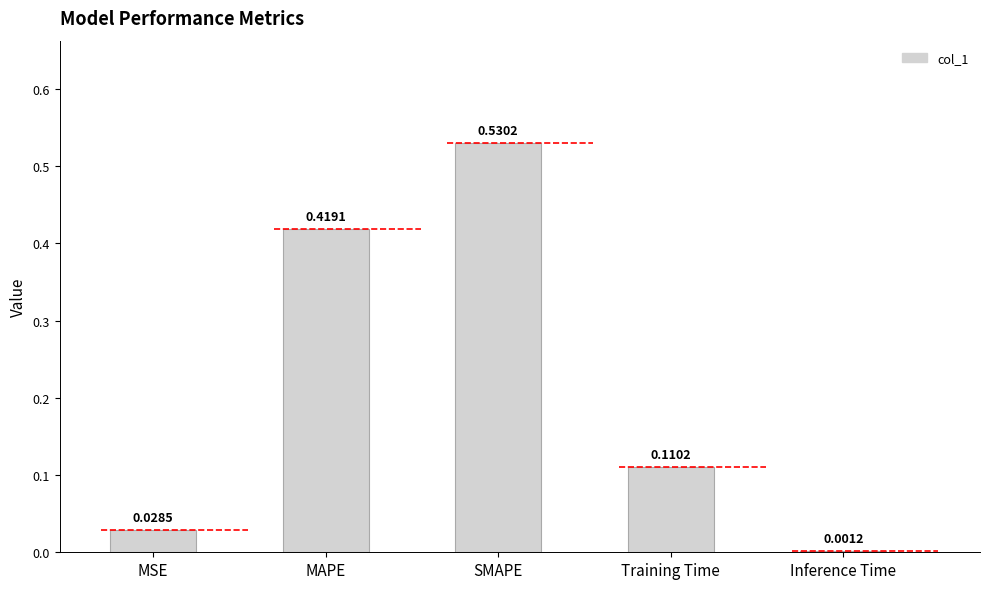

What is the greatest value displayed?

0.5